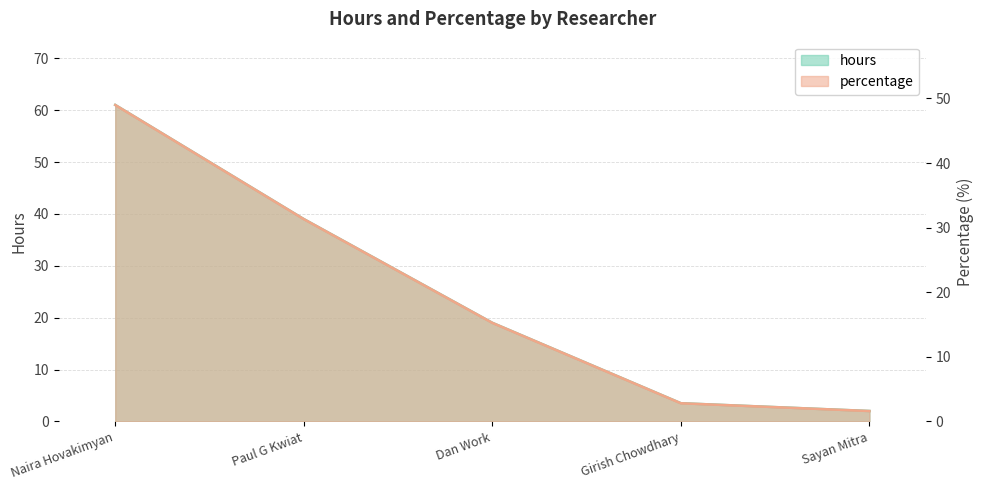

True or false: hours and percentage intersect in this chart.

False